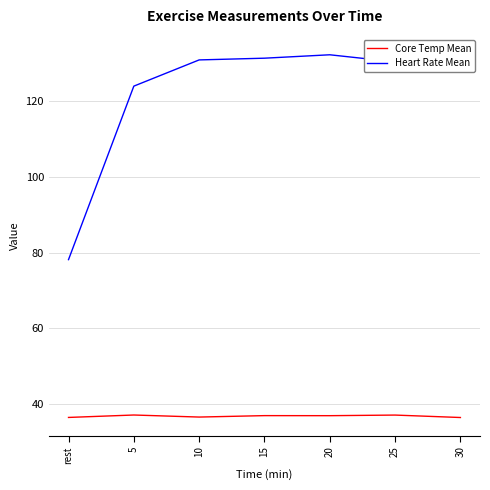

What is the minimum value shown in the chart?

36.4